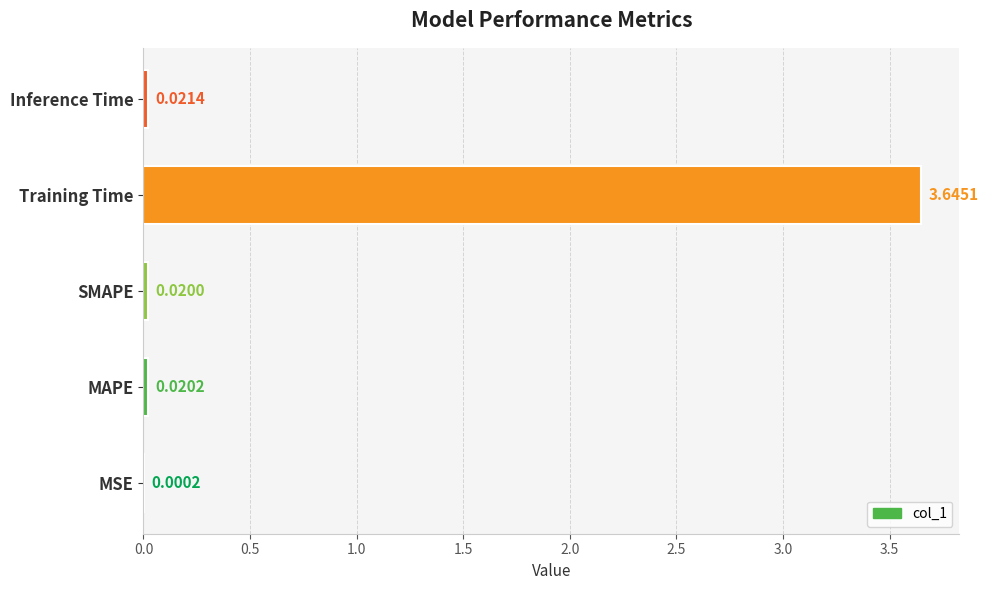

What is the change in value from Training Time to Inference Time?

-3.6